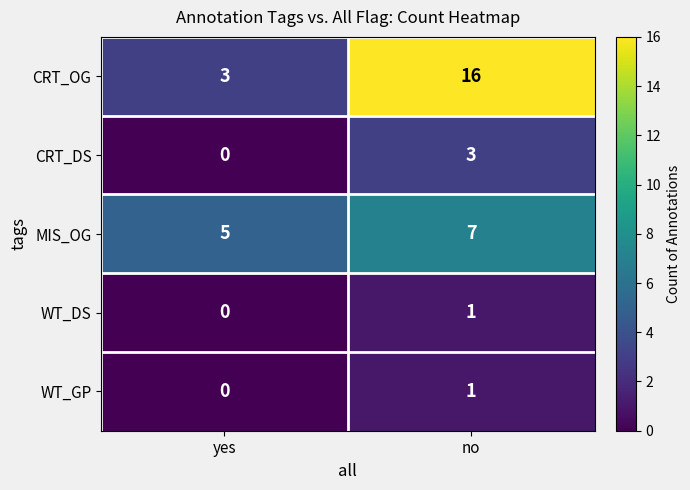

Count the number of data series in this chart.

5